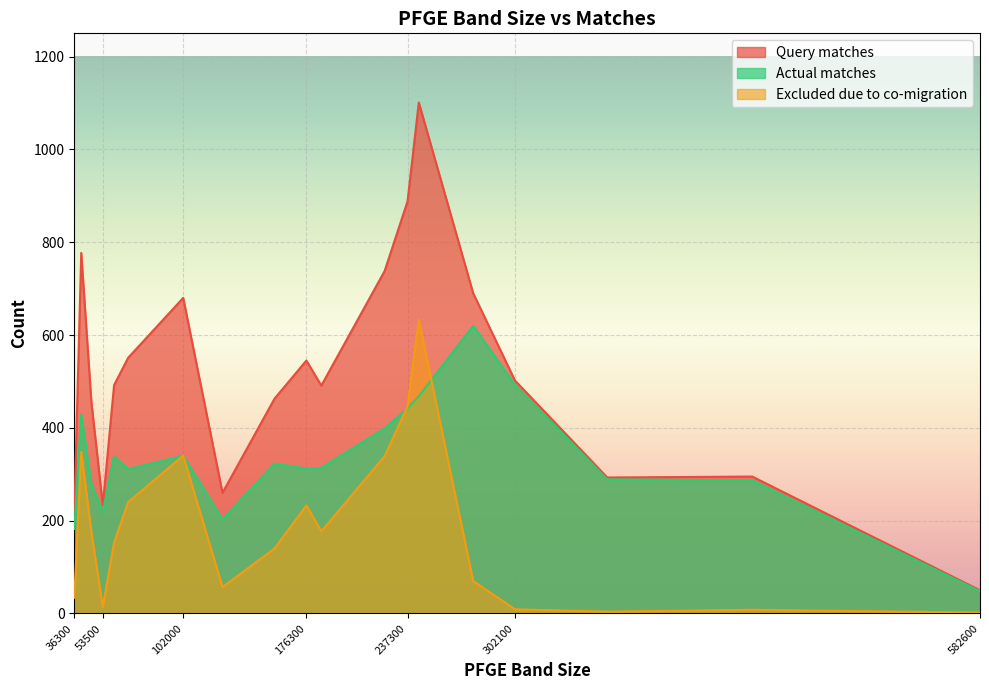

What is the value of the Excluded due to co-migration point at the 10th from the left?

233